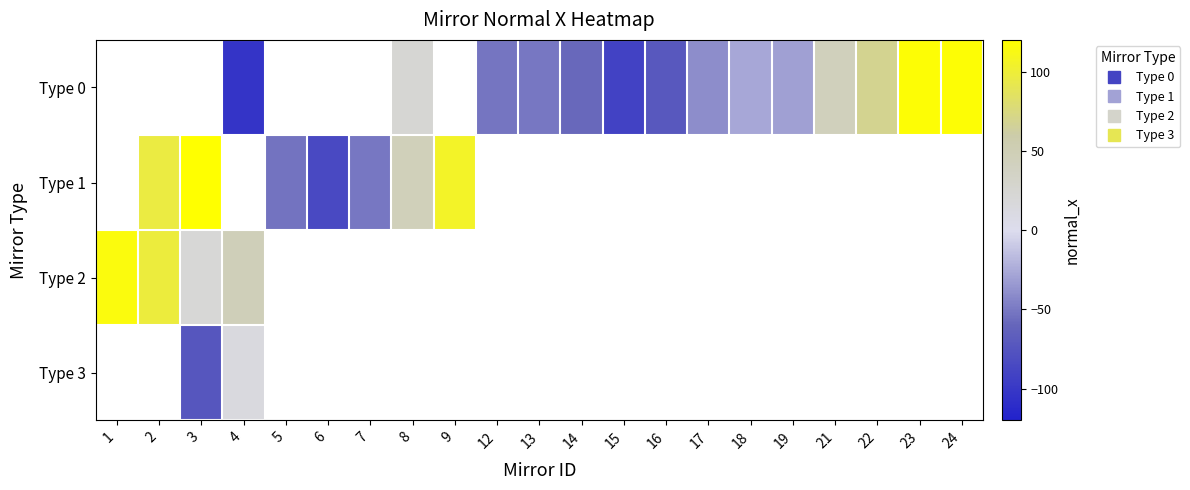

Is the value of Type 1 at 9 greater than the value of Type 3 at 15?

No